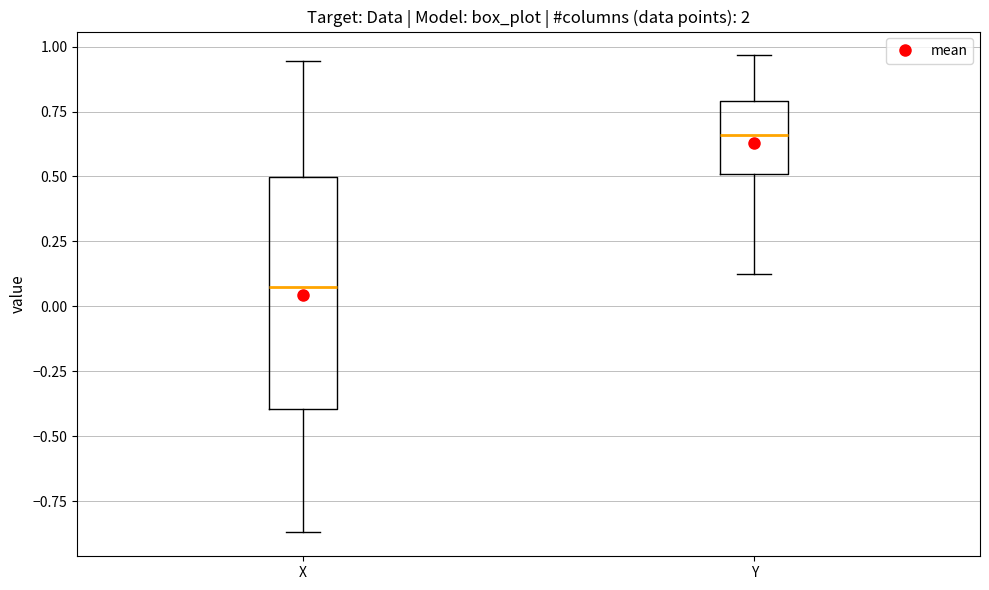

Comparing the boxes themselves (not the whiskers), which one is the tallest?

X